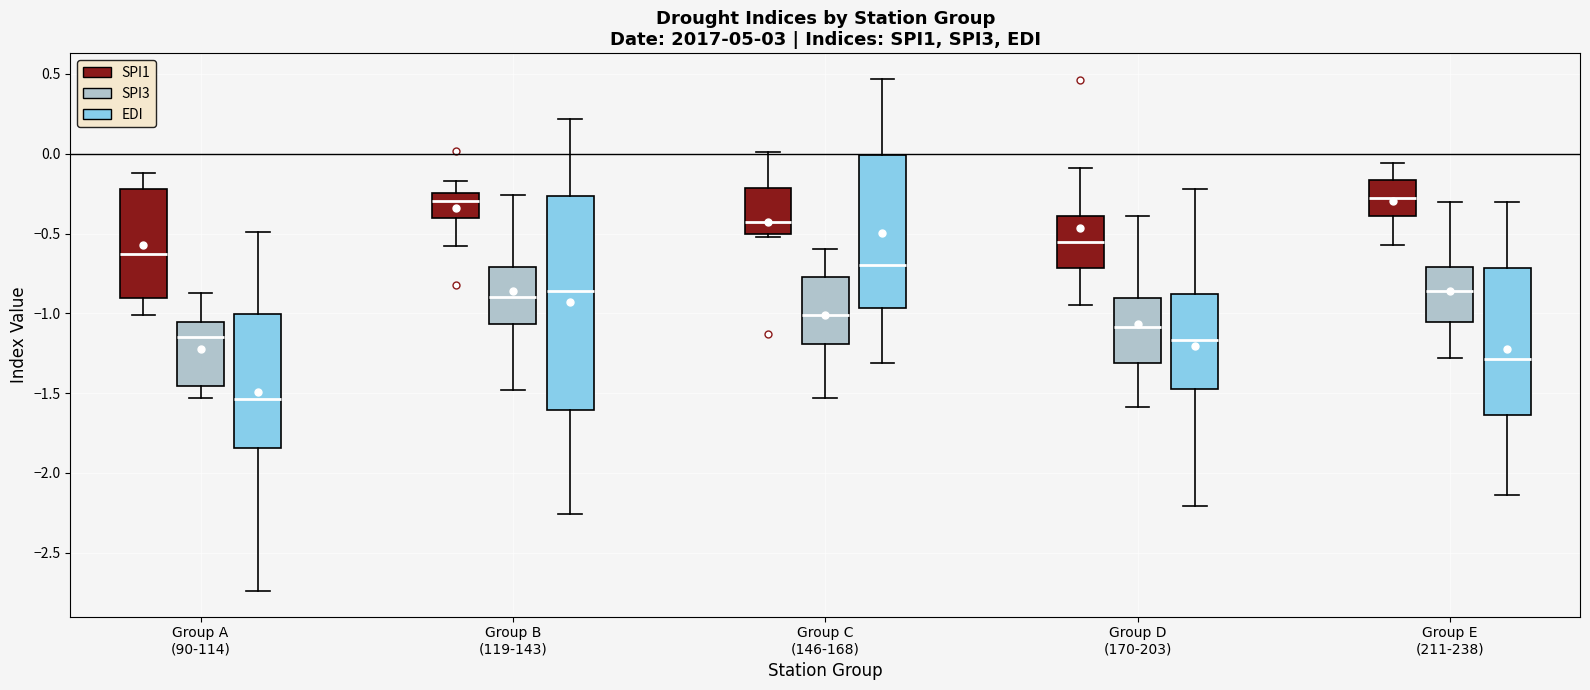

Reading left to right, read every box against the y-axis: the position of its median line, the range the box covers, and the ends of its whiskers. The values are not printed on the chart, so give them approximately, as read against the axis.

Group A (90-114) (SPI1): median -0.65, box -0.90 to -0.20, whiskers -1.00 to -0.10
Group A (90-114) (SPI3): median -1.15, box -1.45 to -1.05, whiskers -1.55 to -0.85
Group A (90-114) (EDI): median -1.55, box -1.85 to -1.00, whiskers -2.75 to -0.50
Group B (119-143) (SPI1): median -0.30, box -0.40 to -0.25, whiskers -0.60 to -0.15
Group B (119-143) (SPI3): median -0.90, box -1.05 to -0.70, whiskers -1.50 to -0.25
Group B (119-143) (EDI): median -0.85, box -1.60 to -0.25, whiskers -2.25 to 0.20
Group C (146-168) (SPI1): median -0.45, box -0.50 to -0.20, whiskers -0.50 (just below the box's lower edge) to 0.00
Group C (146-168) (SPI3): median -1.00, box -1.20 to -0.75, whiskers -1.55 to -0.60
Group C (146-168) (EDI): median -0.70, box -0.95 to 0.00, whiskers -1.30 to 0.45
Group D (170-203) (SPI1): median -0.55, box -0.70 to -0.40, whiskers -0.95 to -0.10
Group D (170-203) (SPI3): median -1.10, box -1.30 to -0.90, whiskers -1.60 to -0.40
Group D (170-203) (EDI): median -1.15, box -1.45 to -0.90, whiskers -2.20 to -0.20
Group E (211-238) (SPI1): median -0.30, box -0.40 to -0.15, whiskers -0.55 to -0.05
Group E (211-238) (SPI3): median -0.85, box -1.05 to -0.70, whiskers -1.30 to -0.30
Group E (211-238) (EDI): median -1.30, box -1.65 to -0.70, whiskers -2.15 to -0.30